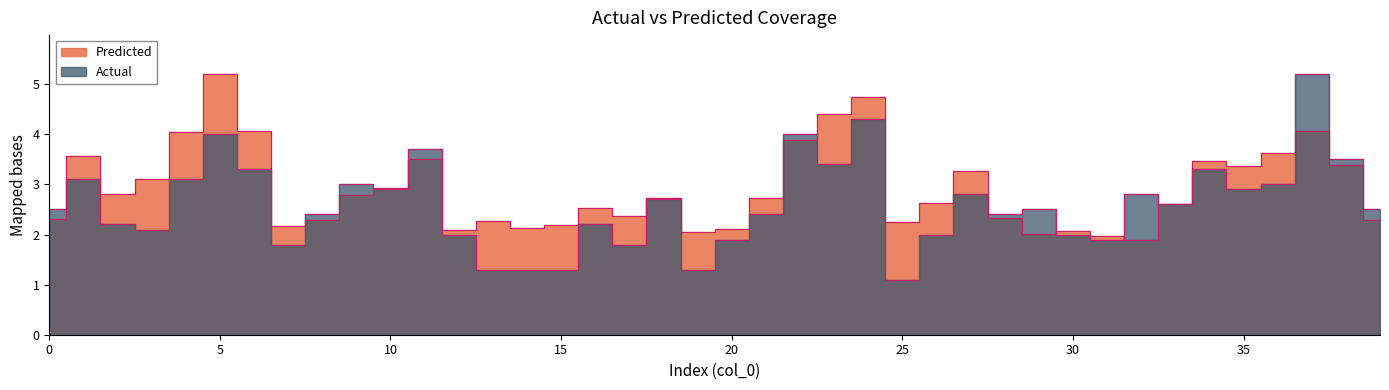

The value of Predicted at 2 is 2.8. True or false?

True